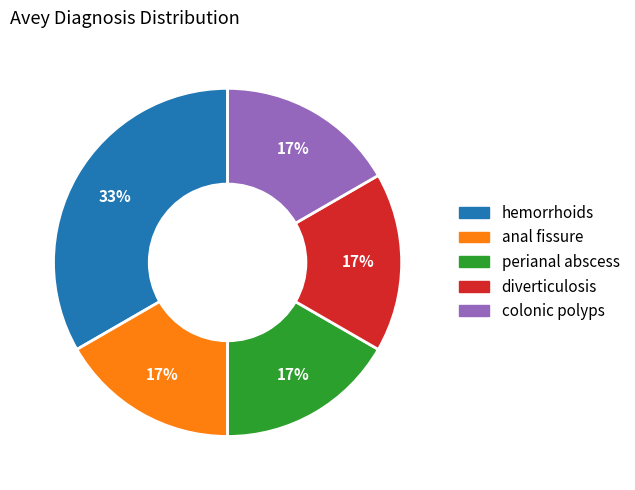

What is the largest slice in the pie chart?

hemorrhoids